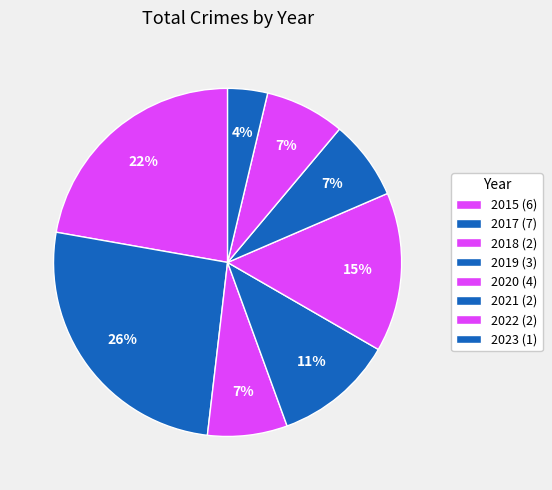

What is the total percentage of 2020 and 2023?

18.5%